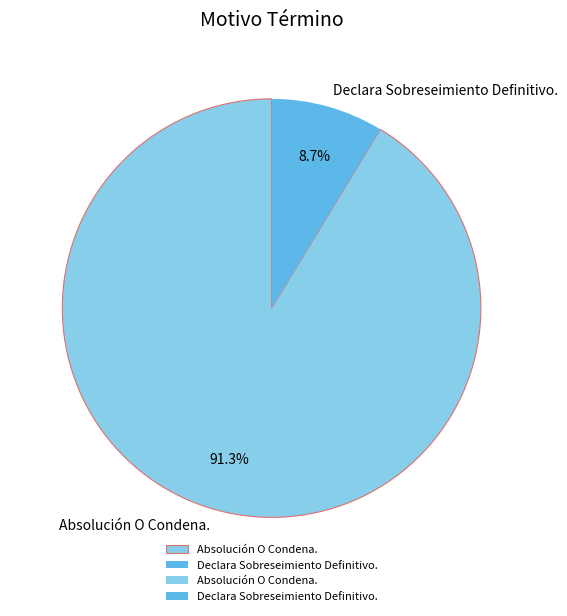

True or false: Declara Sobreseimiento Definitivo. accounts for 9% of the total.

True